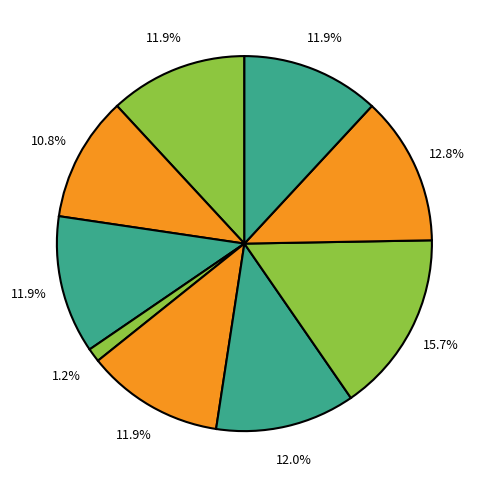

Count the number of slices in the pie.

9